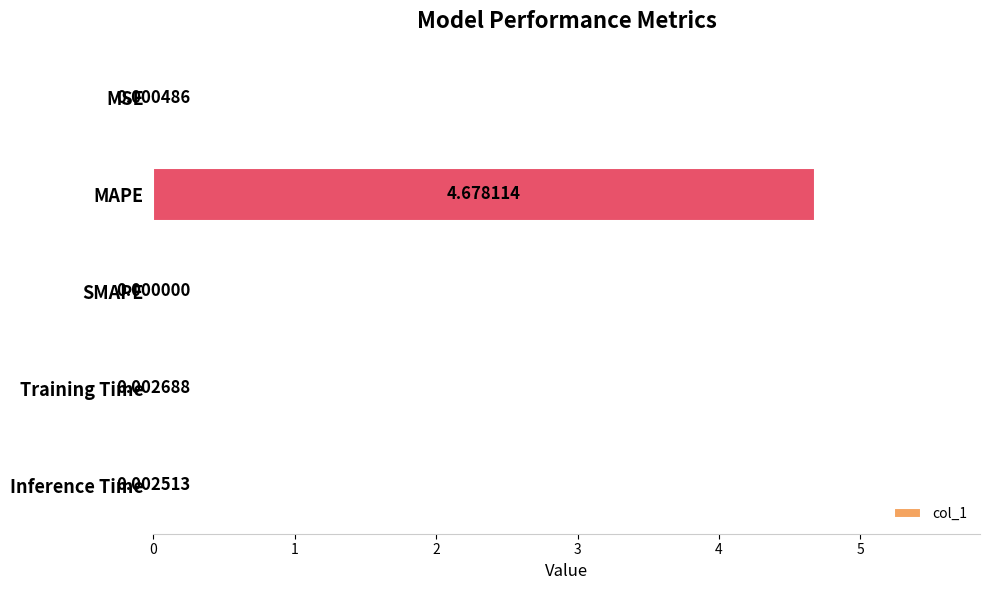

Count the number of data series in this chart.

1